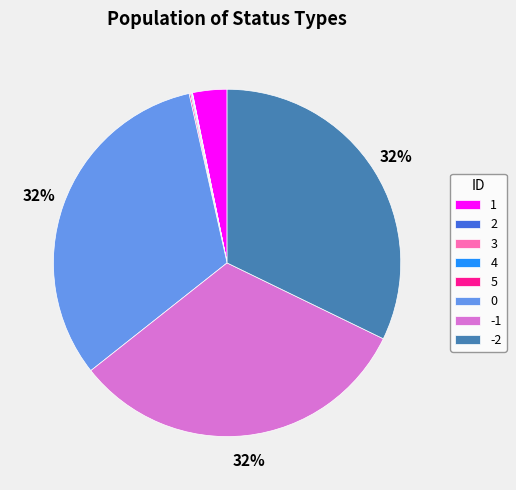

Does 1 represent more than half of the total?

No